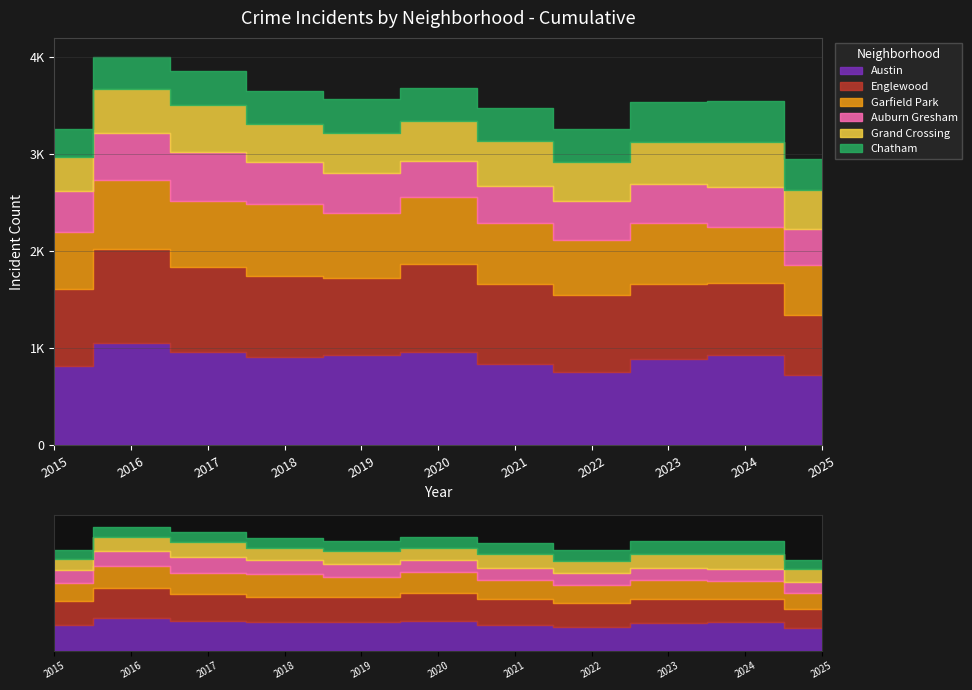

What is the difference between the Auburn Gresham values at 2025 and 2016?

131